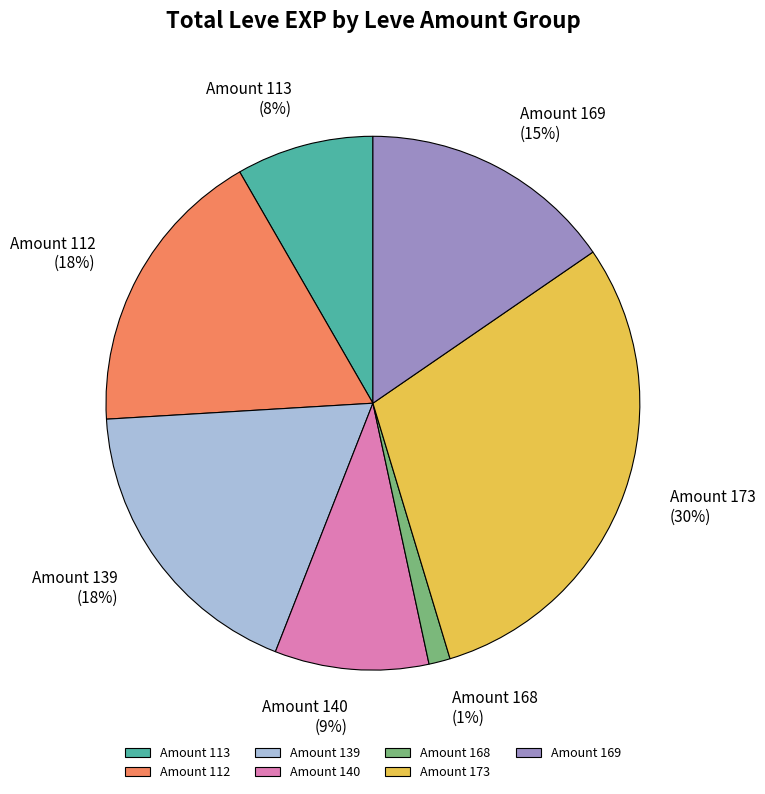

Is there a majority slice in this chart?

No